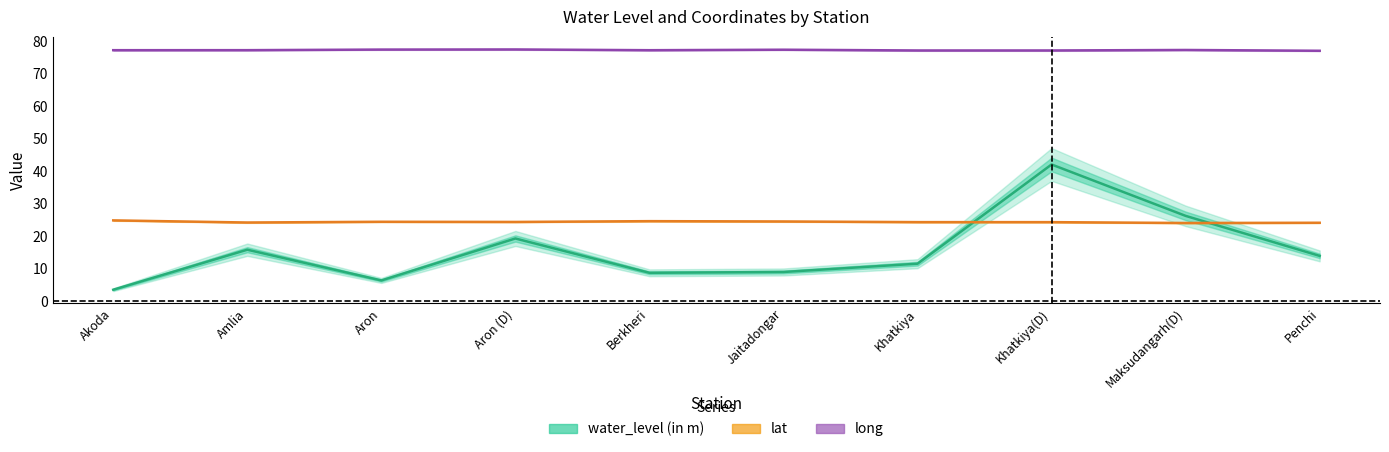

What is the difference between the maximum and minimum values in the long series?

0.4